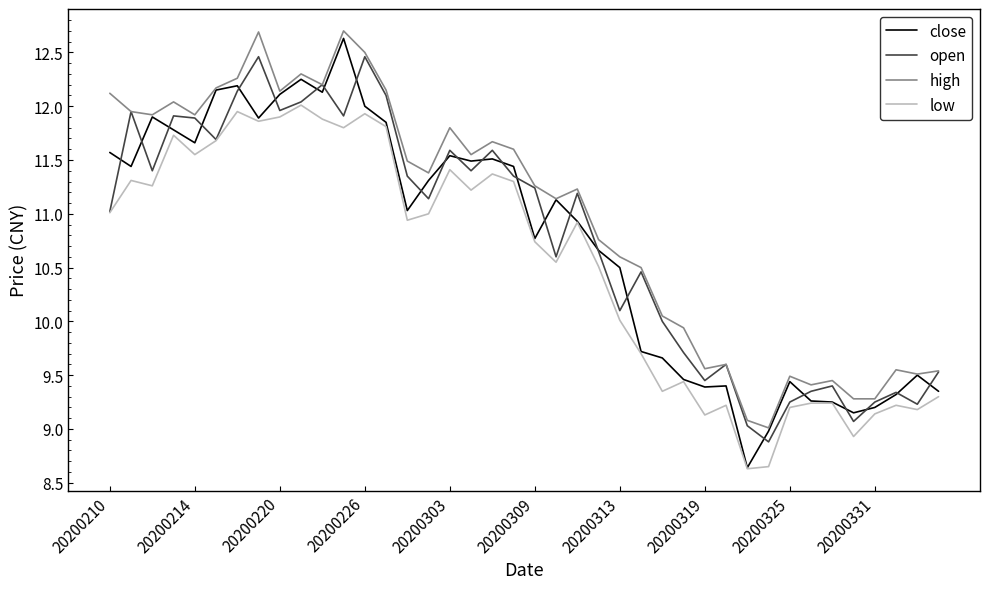

Which series has the largest total across all categories?

high